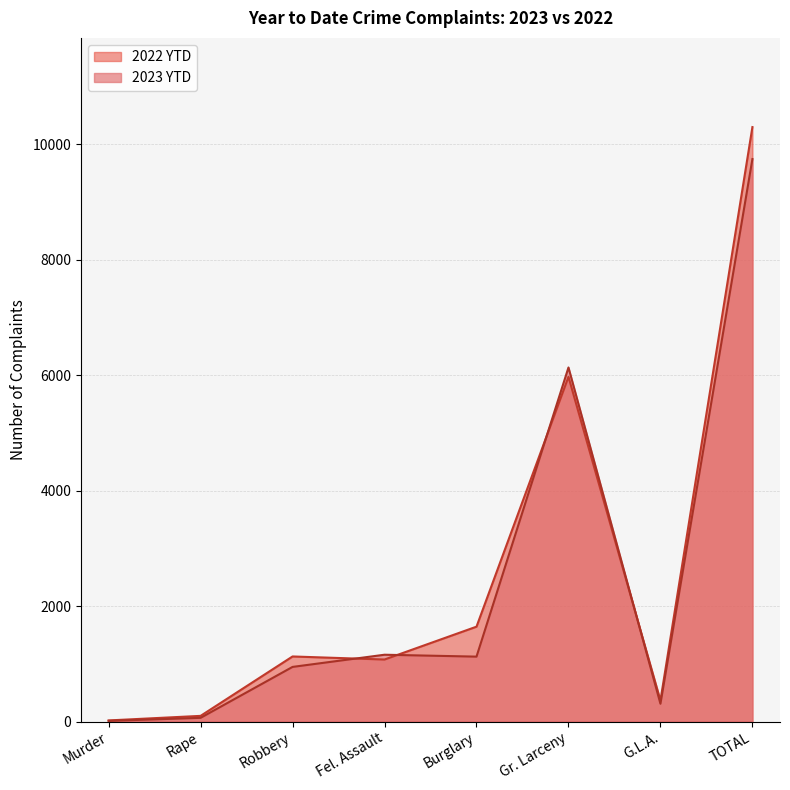

What is the difference between the 2022 YTD values at Gr. Larceny and TOTAL?

4326